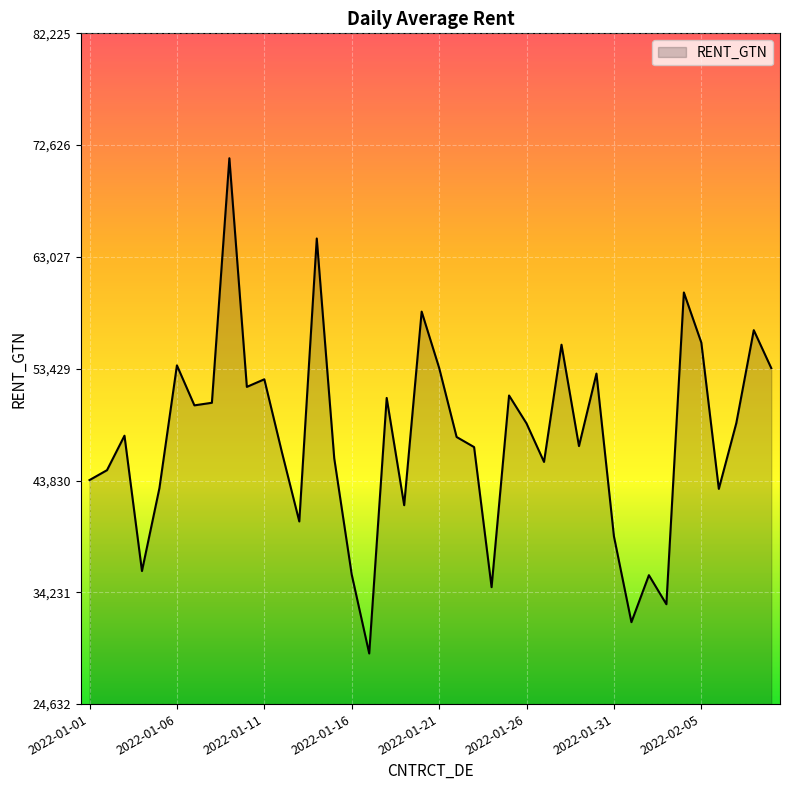

What is the difference between the maximum and minimum values?

42521.1